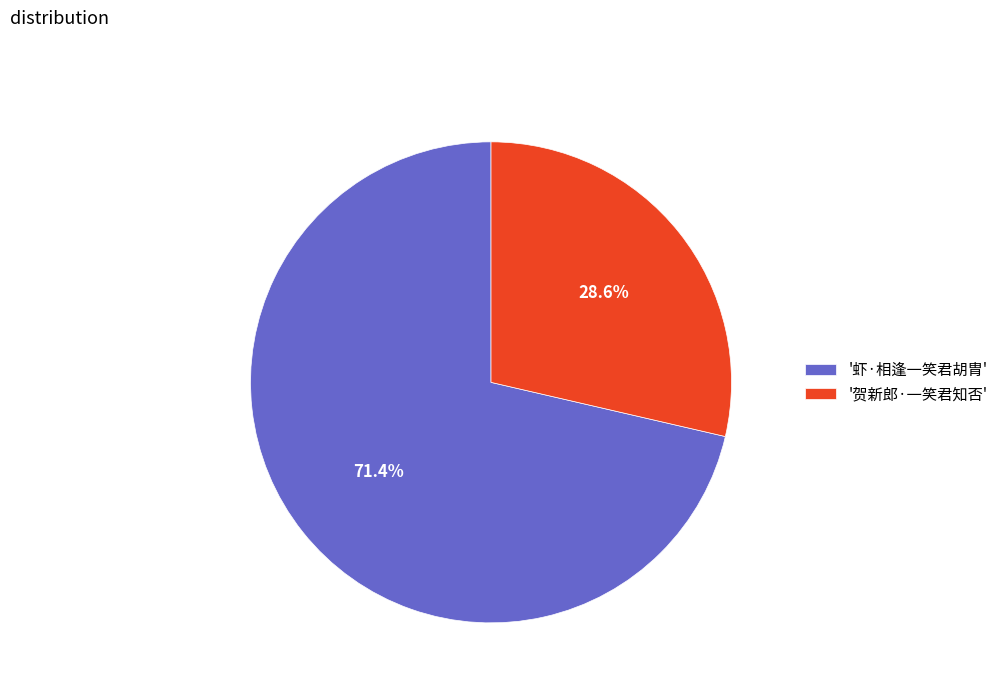

Combined, do '贺新郎·一笑君知否' and '虾·相逢一笑君胡胄' account for over 50%?

Yes